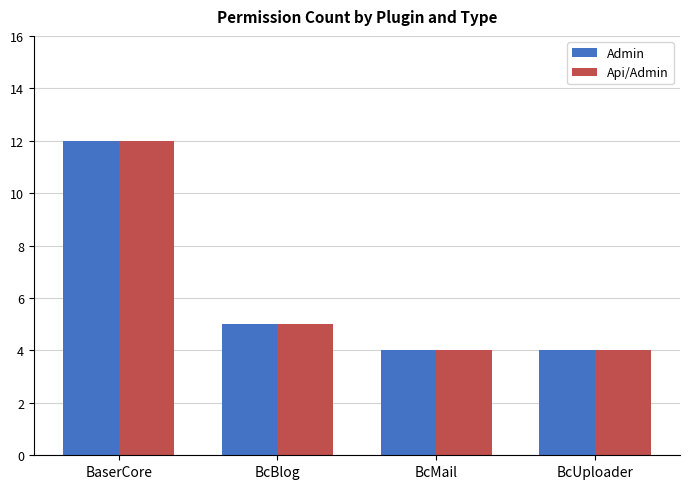

Read the Api/Admin value at BcMail.

4